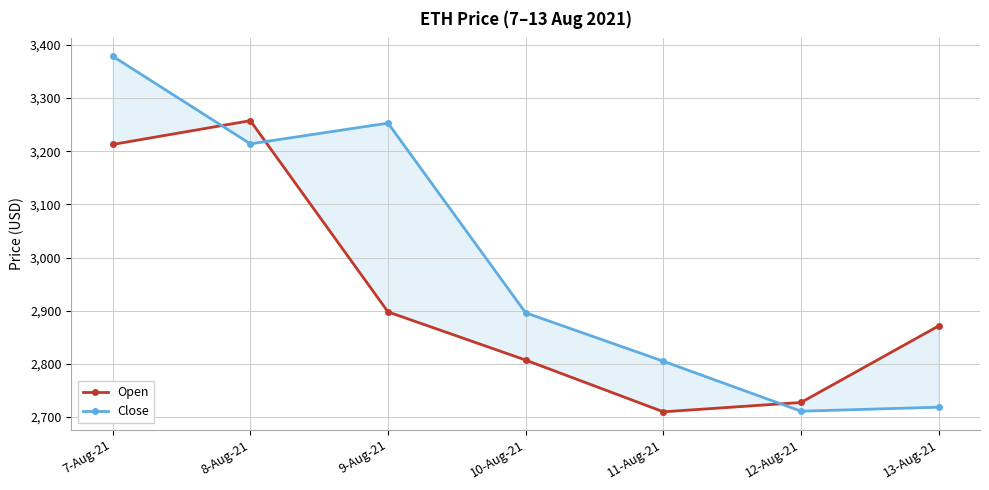

Where does the Close series first go above 2895?

7-Aug-21